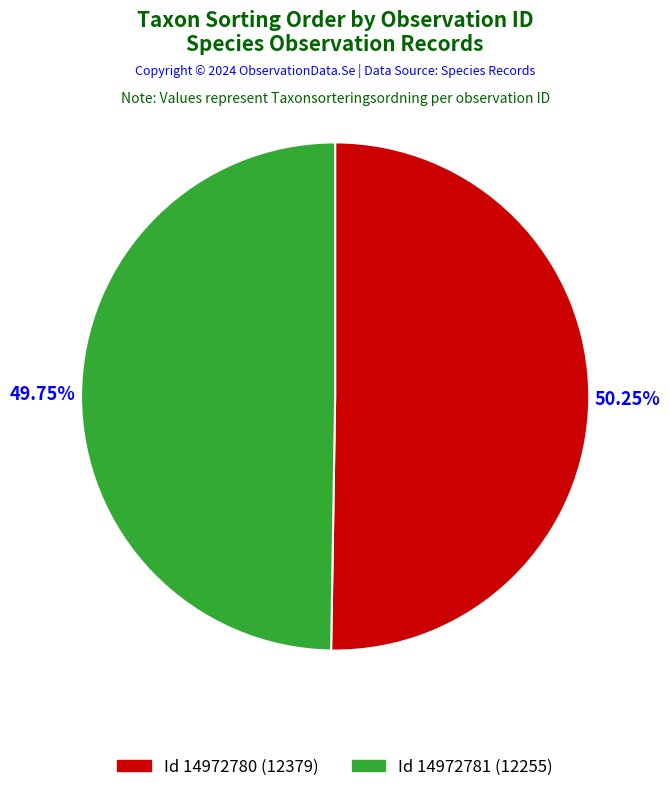

Which slice represents more than half of the pie?

Id 14972780 (12379)